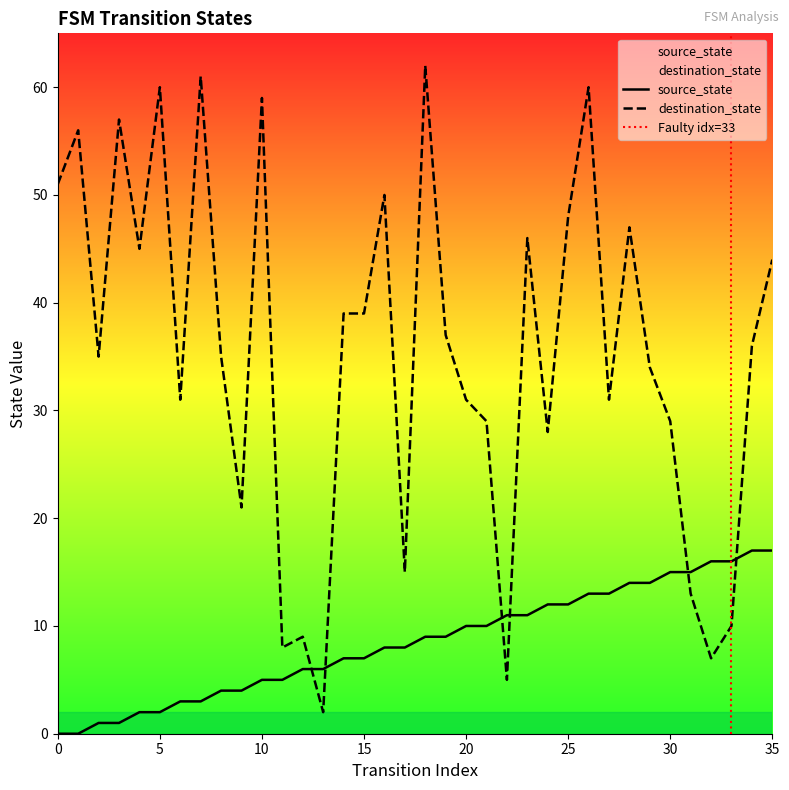

Where do destination_state and source_state first cross each other?

12 and 13